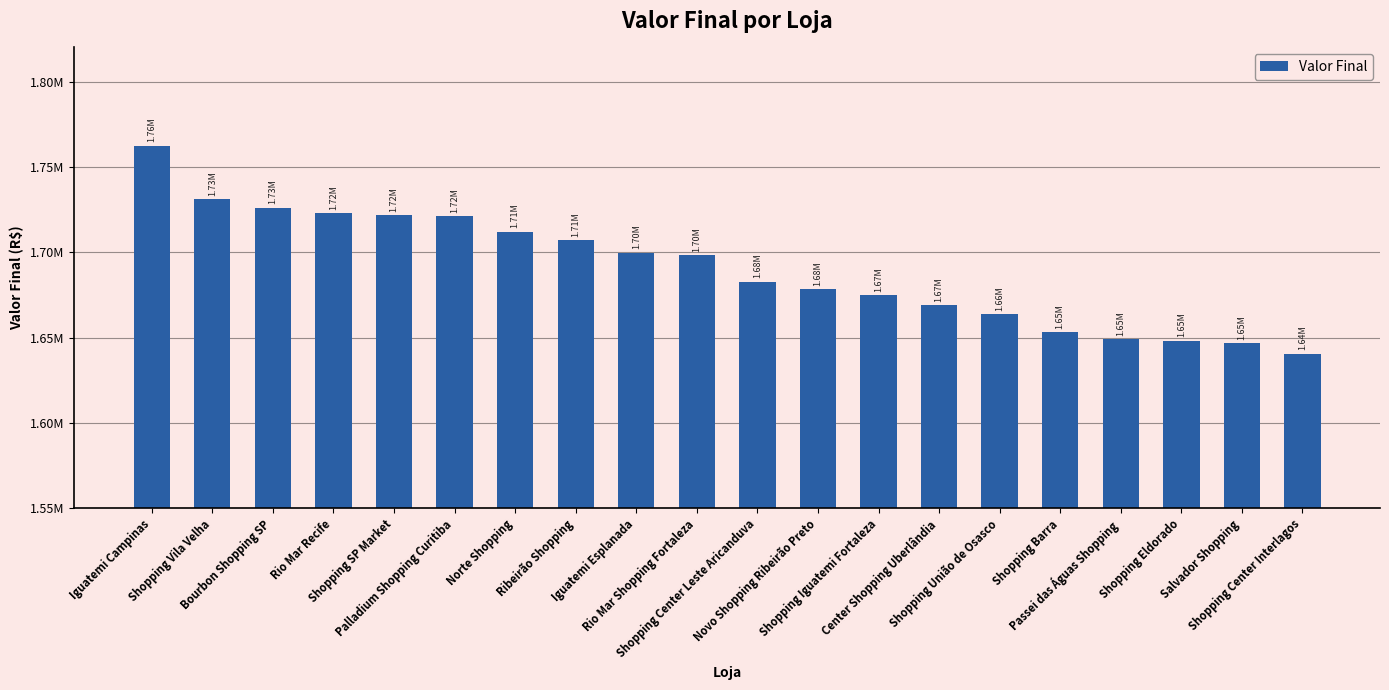

Where does the data first go above 1698430?

Iguatemi Campinas